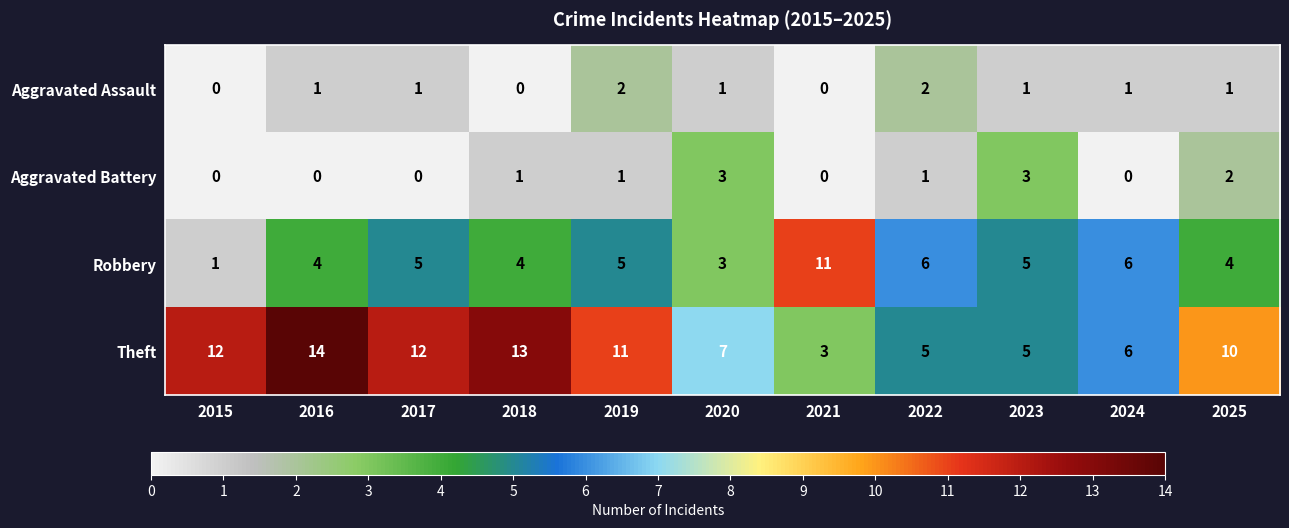

Which category has the highest value in the Theft series?

2016